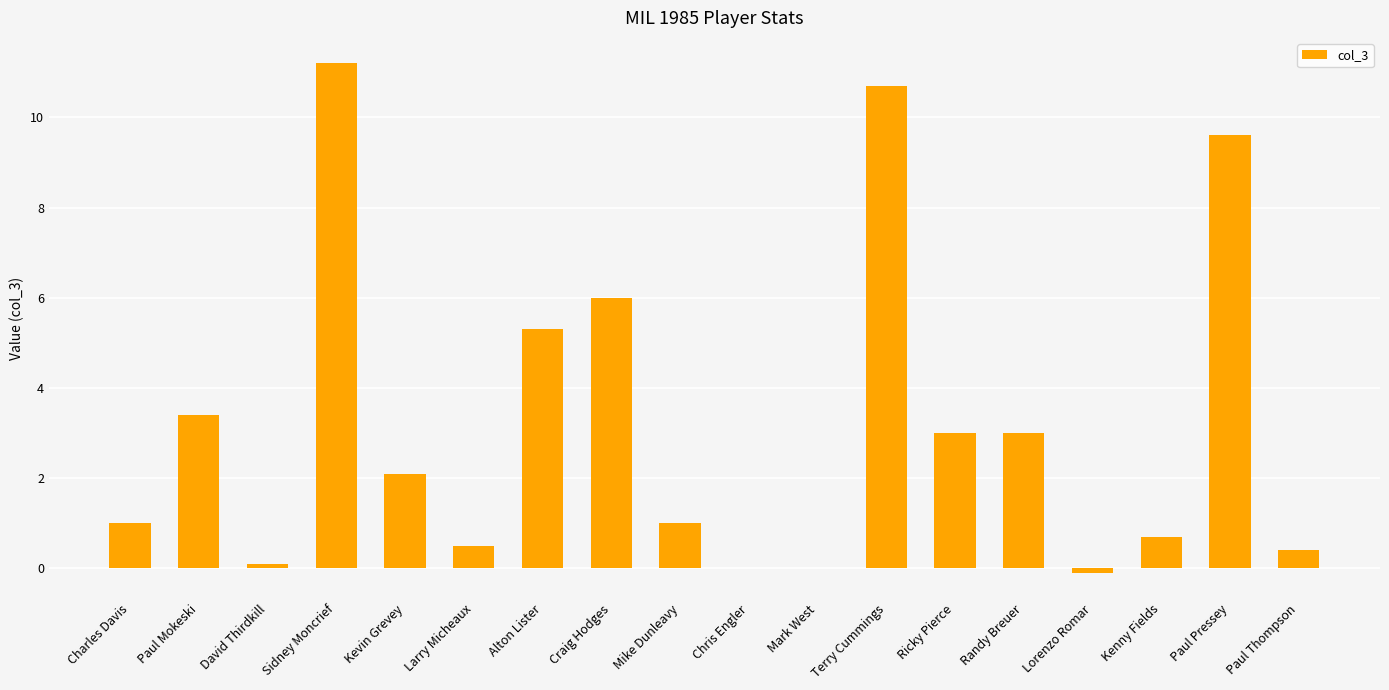

Does the chart contain stacked bars?

No